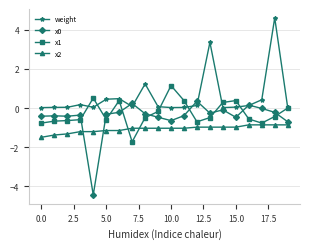

What is the maximum value shown in the chart?

4.6